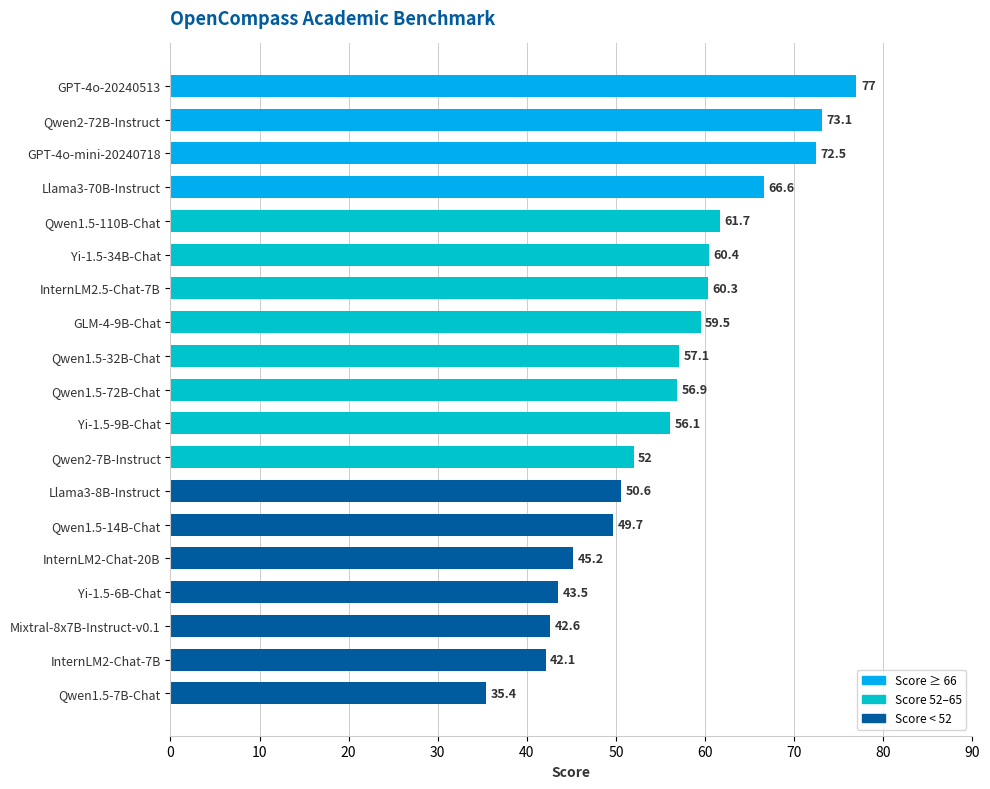

Which label corresponds to the smallest value in the chart?

Qwen1.5-7B-Chat